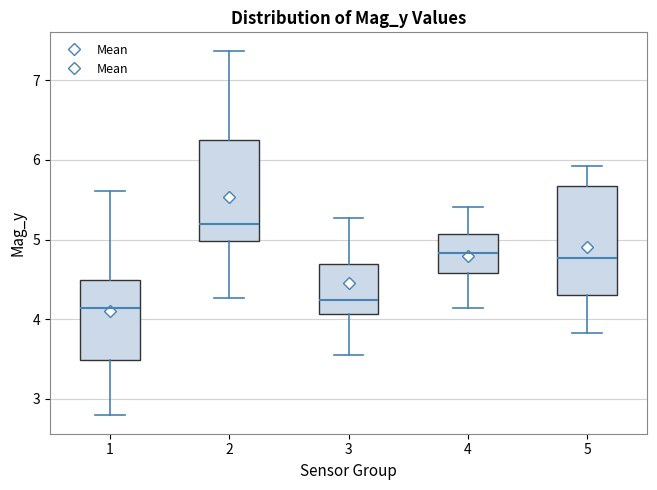

Where does the upper whisker of the box at x = 2 end on the y-axis? The values are not printed on the chart, so give them approximately, as read against the axis.

7.4